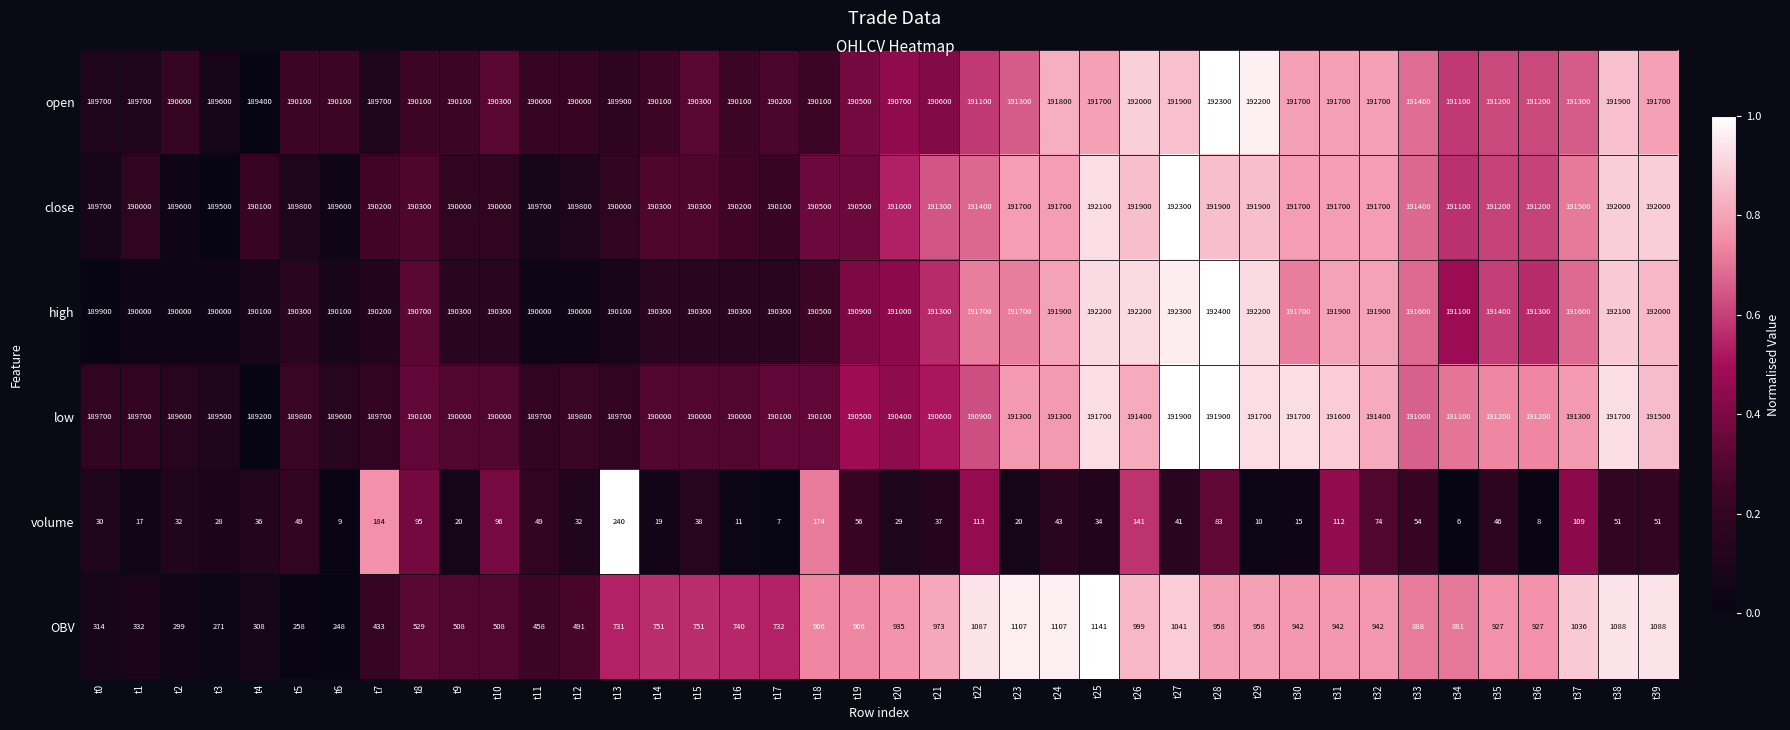

Which series has the largest total across all categories?

high